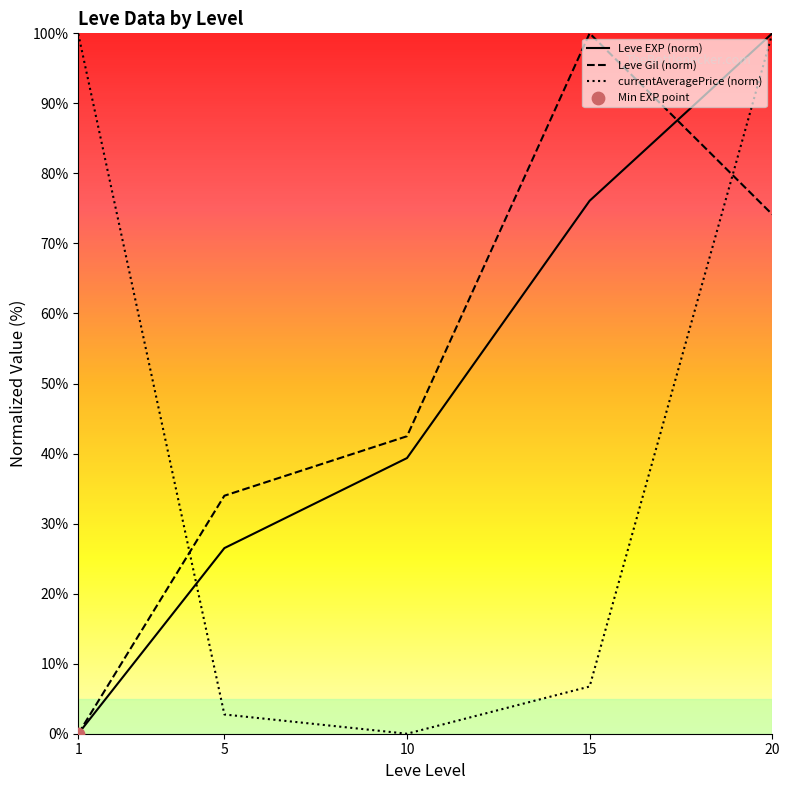

At how many categories does at least one series exceed 38?

4